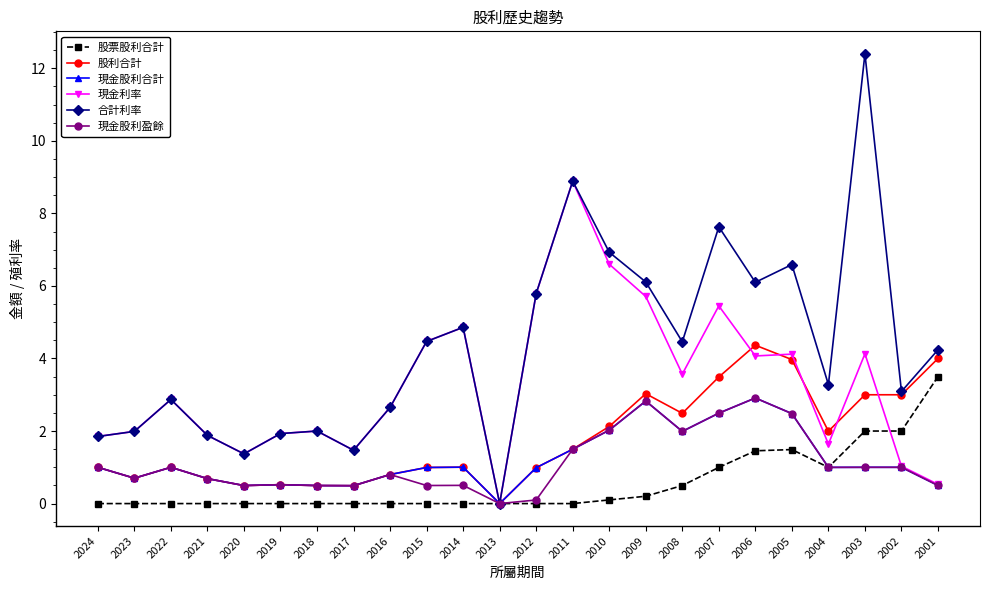

What is the spread (max minus min) of values at 2015?

4.5